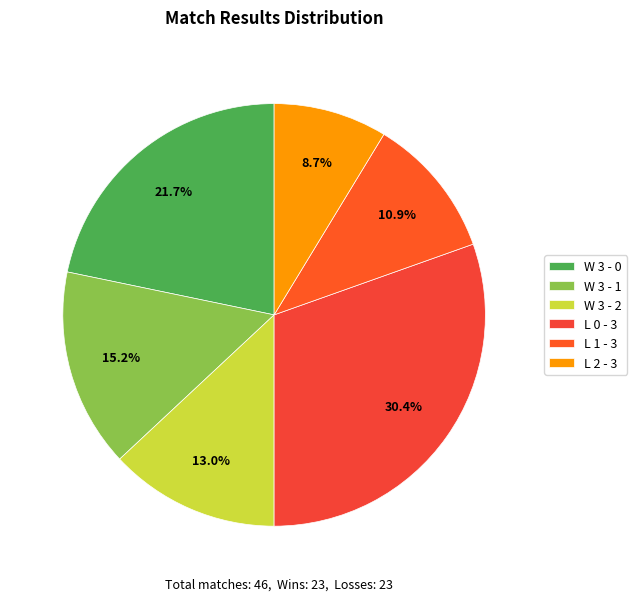

To the nearest percent, what portion does W 3 - 0 represent?

22%